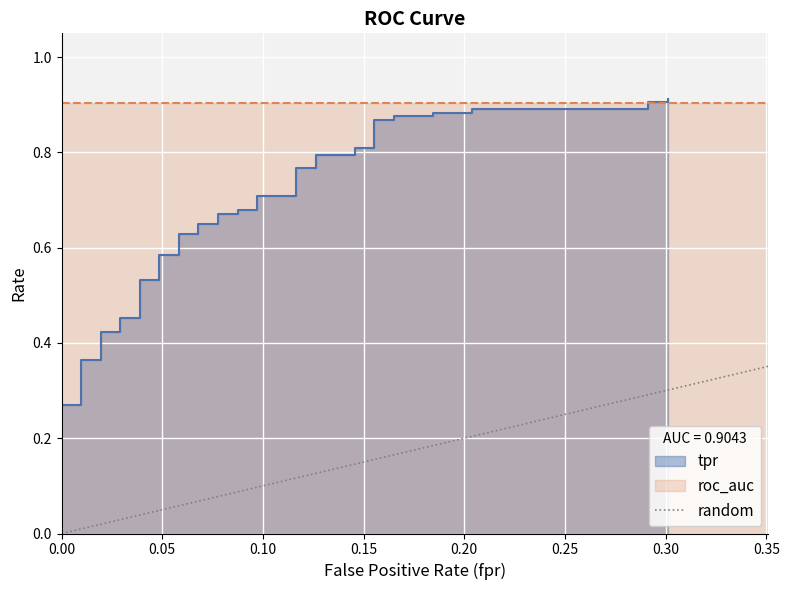

Which has a higher value, 0.05 or 0.00?

0.05